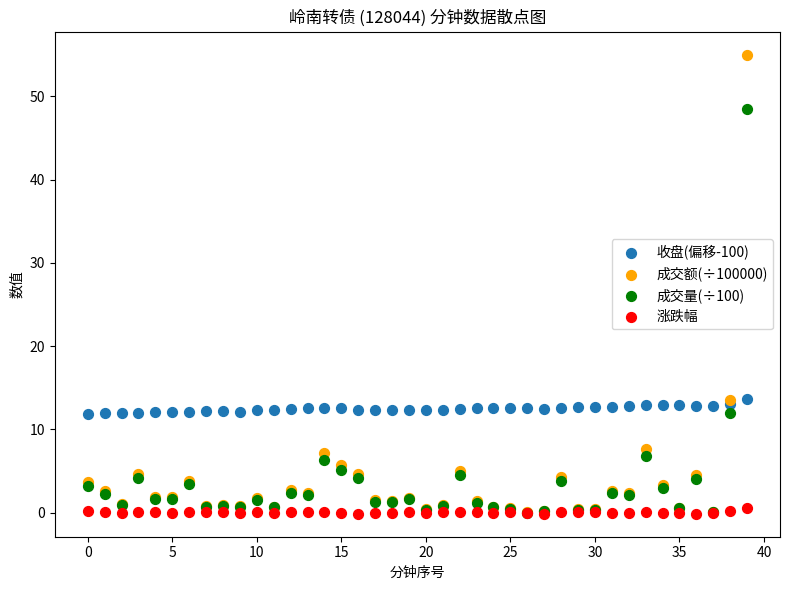

What are all the series names shown in the legend?

收盘(偏移-100), 成交额(÷100000), 成交量(÷100), 涨跌幅